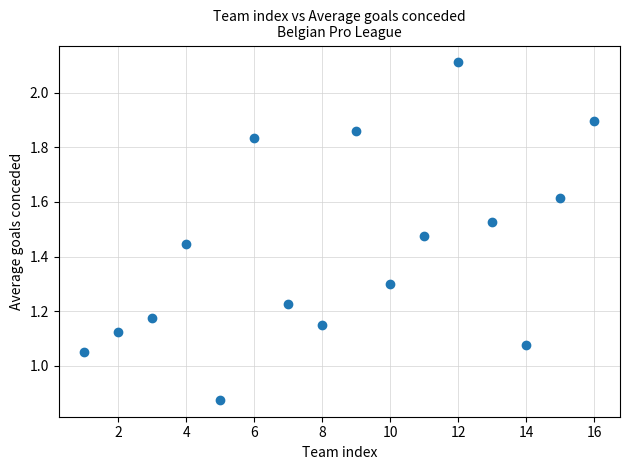

What is the range of X values (max minus min)?

15.0